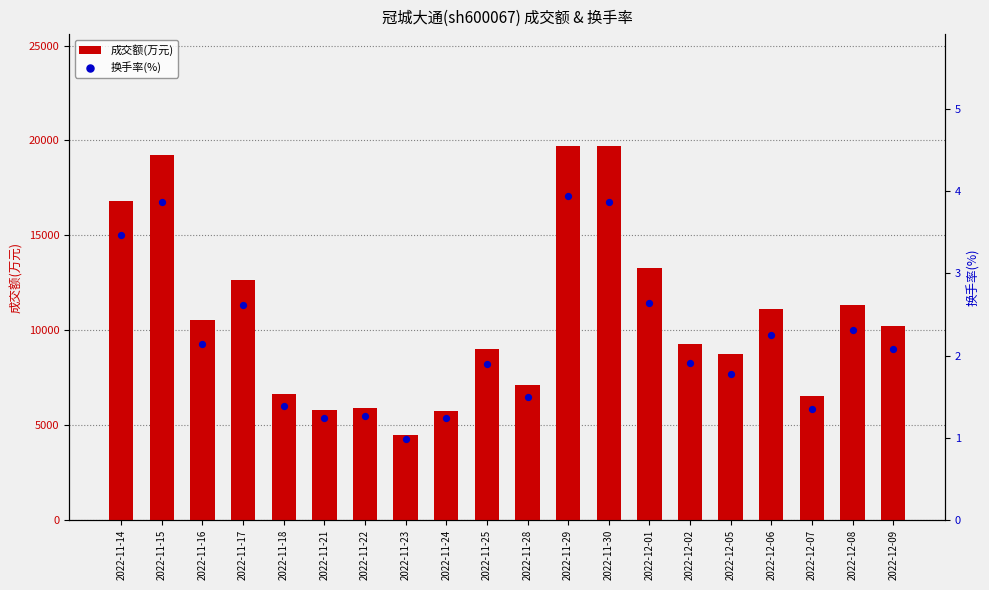

Which series contains the lowest Y value?

换手率(%)